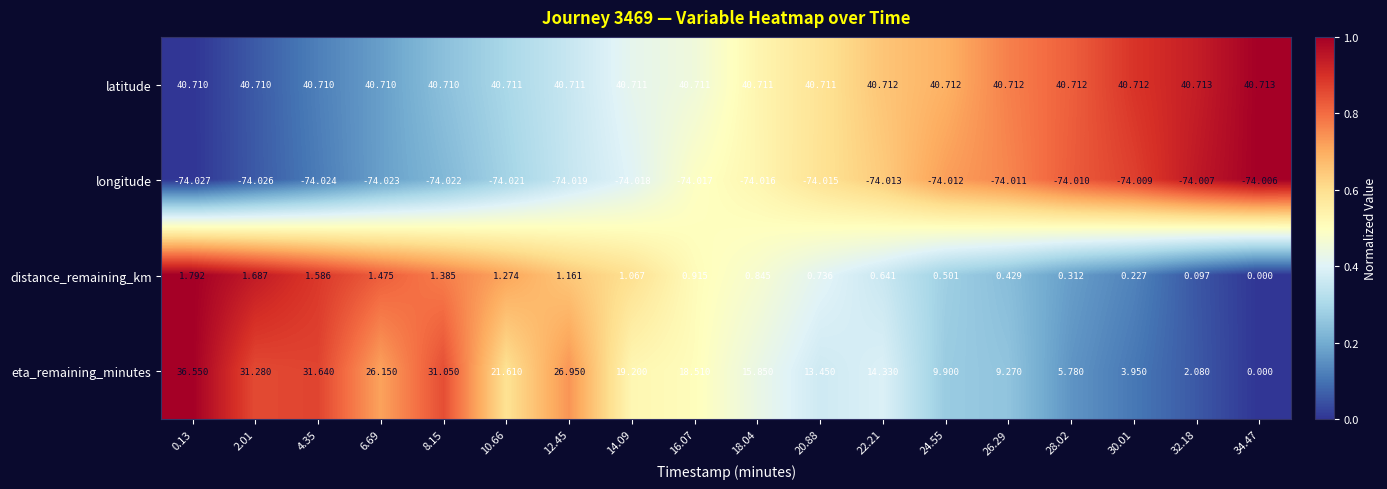

What is the greatest value displayed?

40.7